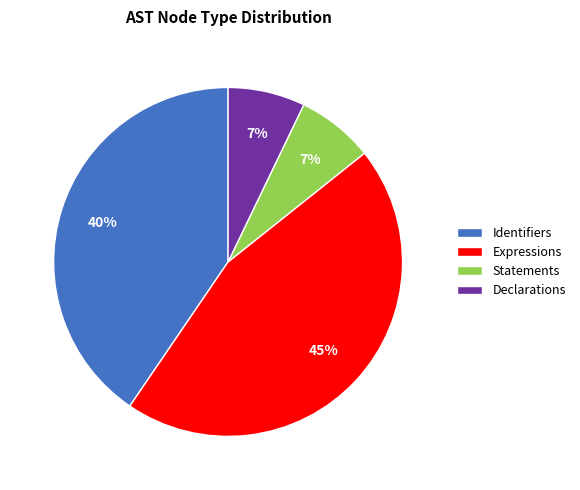

Is it true that Statements is 18% of the pie?

False